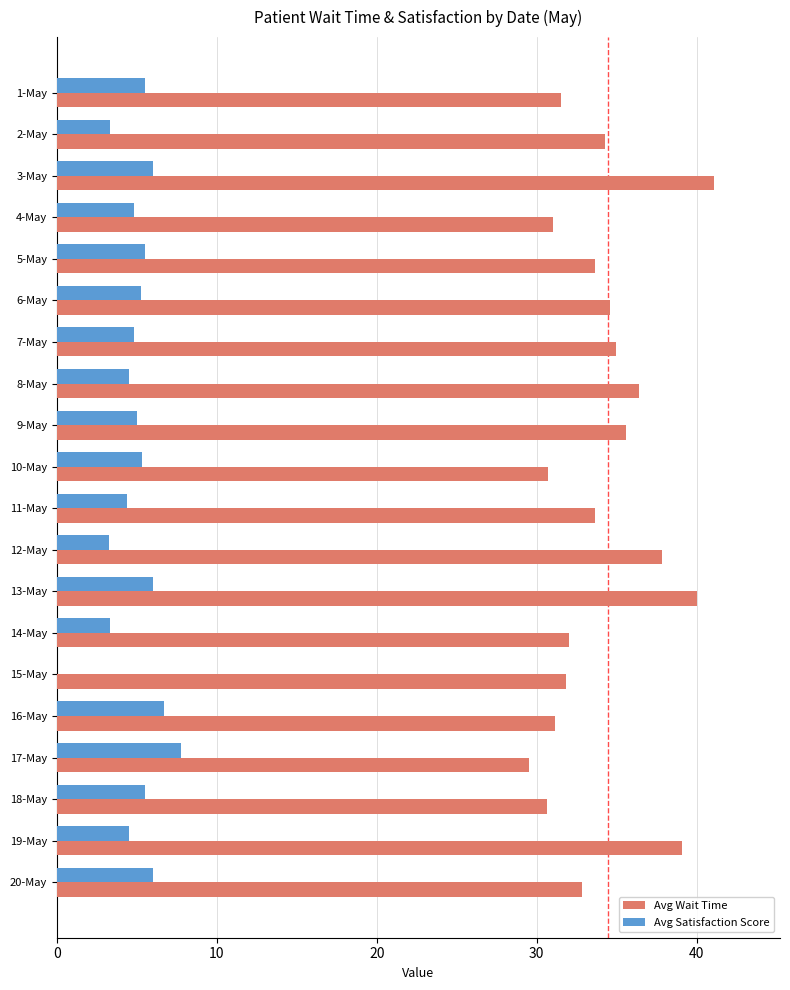

Which series changed the most between 13-May and 17-May?

Avg Wait Time